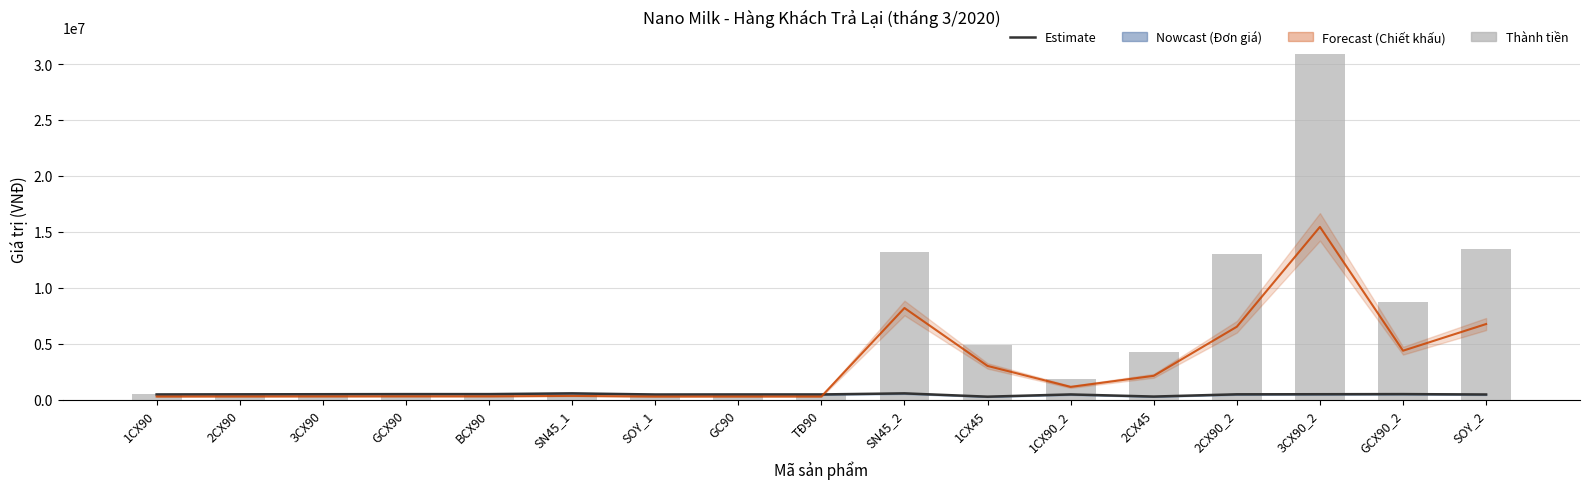

What is the label of the 7th bar from the right?

1CX45